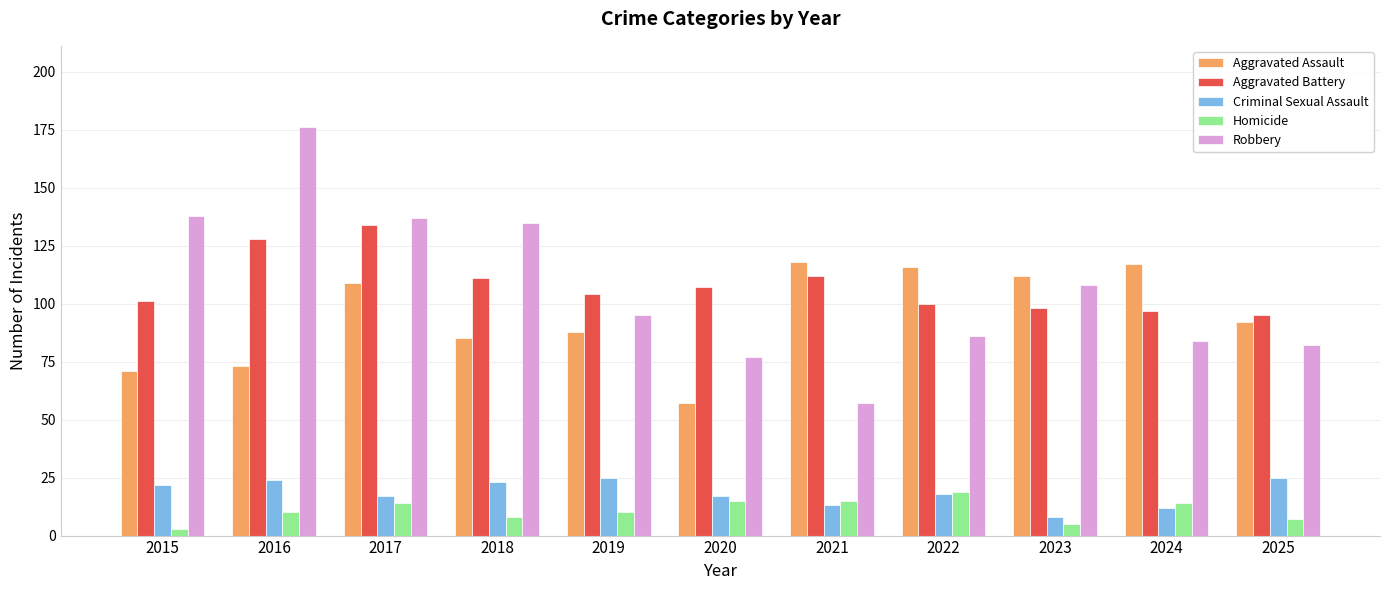

Reading left to right, what are all the values shown in this chart?

Aggravated Assault: 71	73	109	85	88	57	118	116	112	117	92
Aggravated Battery: 101	128	134	111	104	107	112	100	98	97	95
Criminal Sexual Assault: 22	24	17	23	25	17	13	18	8	12	25
Homicide: 3	10	14	8	10	15	15	19	5	14	7
Robbery: 138	176	137	135	95	77	57	86	108	84	82